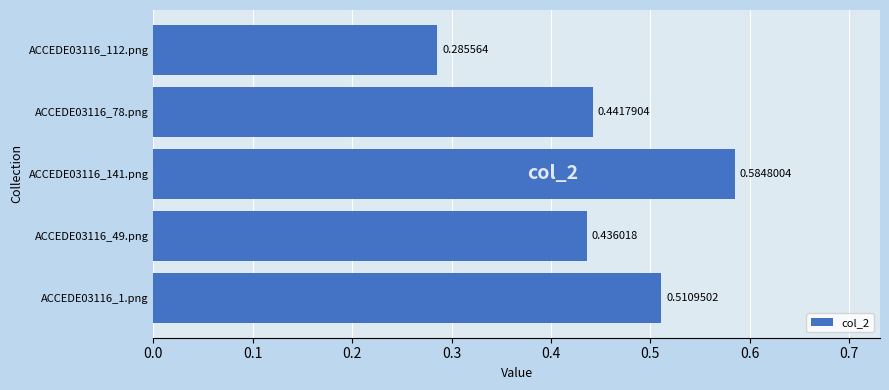

List the labels in order of value, largest first.

ACCEDE03116_141.png, ACCEDE03116_1.png, ACCEDE03116_78.png, ACCEDE03116_49.png, ACCEDE03116_112.png